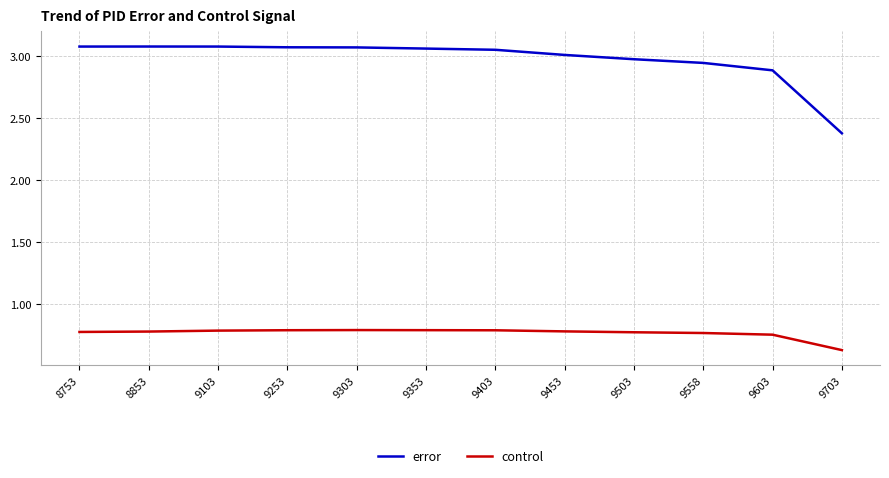

At how many categories does at least one series exceed 1?

12